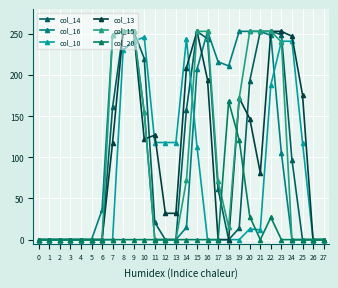

True or false: col_14 has a value of 0 at 1.

True